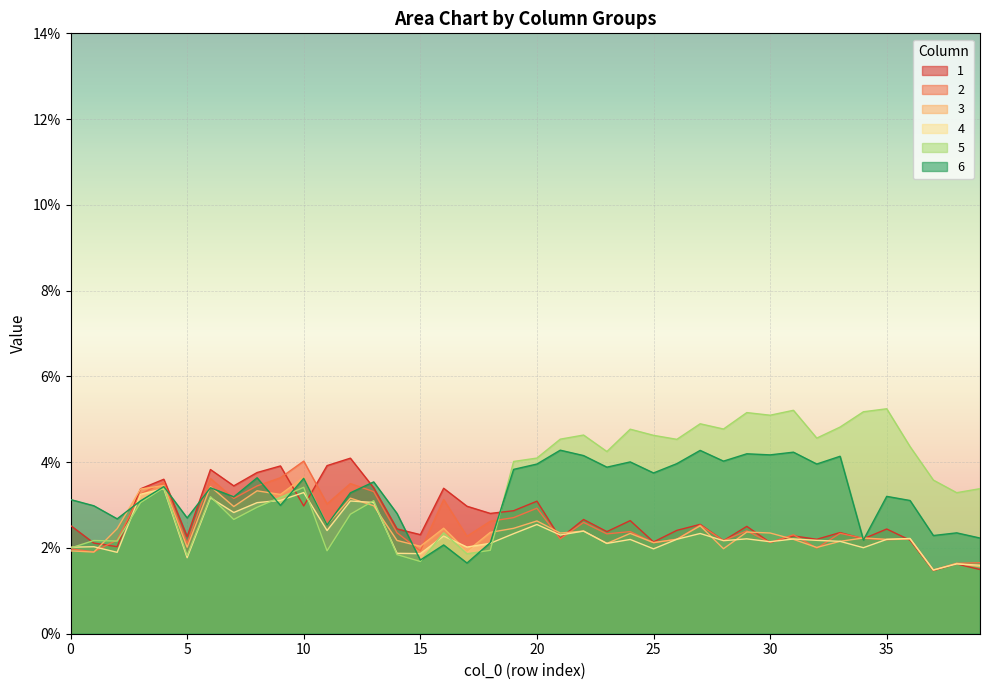

The 4 series shows 0.0 at 1. True or false?

True